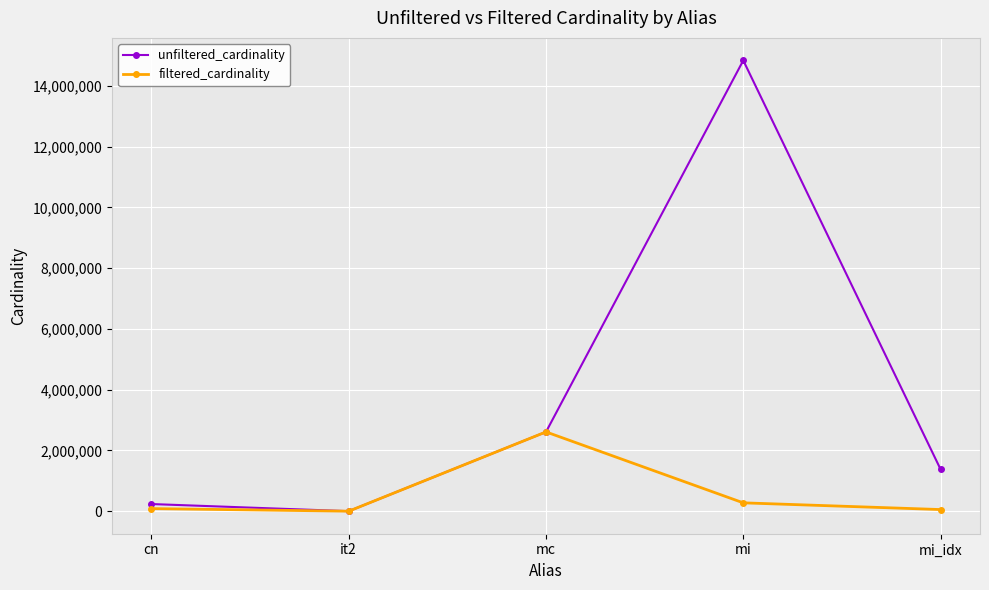

At how many categories does at least one series exceed 9217762?

1